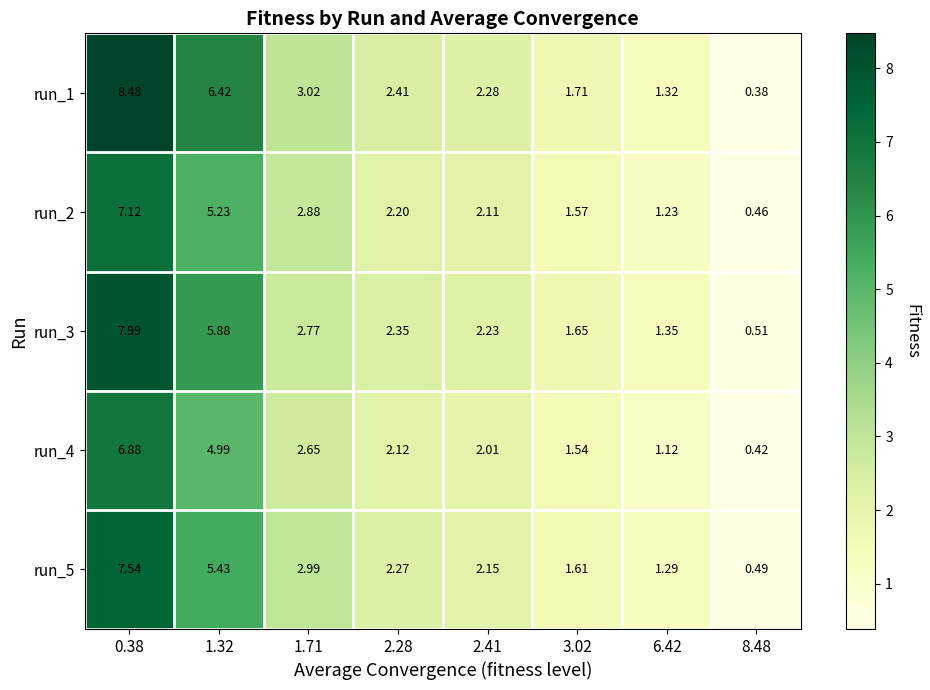

What is the spread (max minus min) of values at 2.28?

0.3